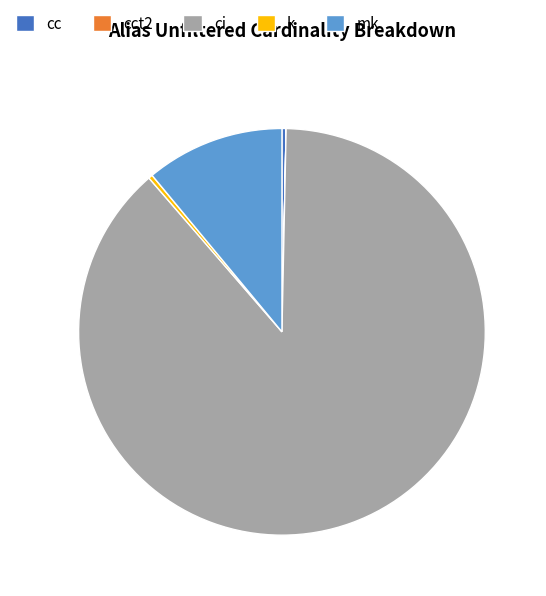

Combined, do cc and mk account for over 50%?

No